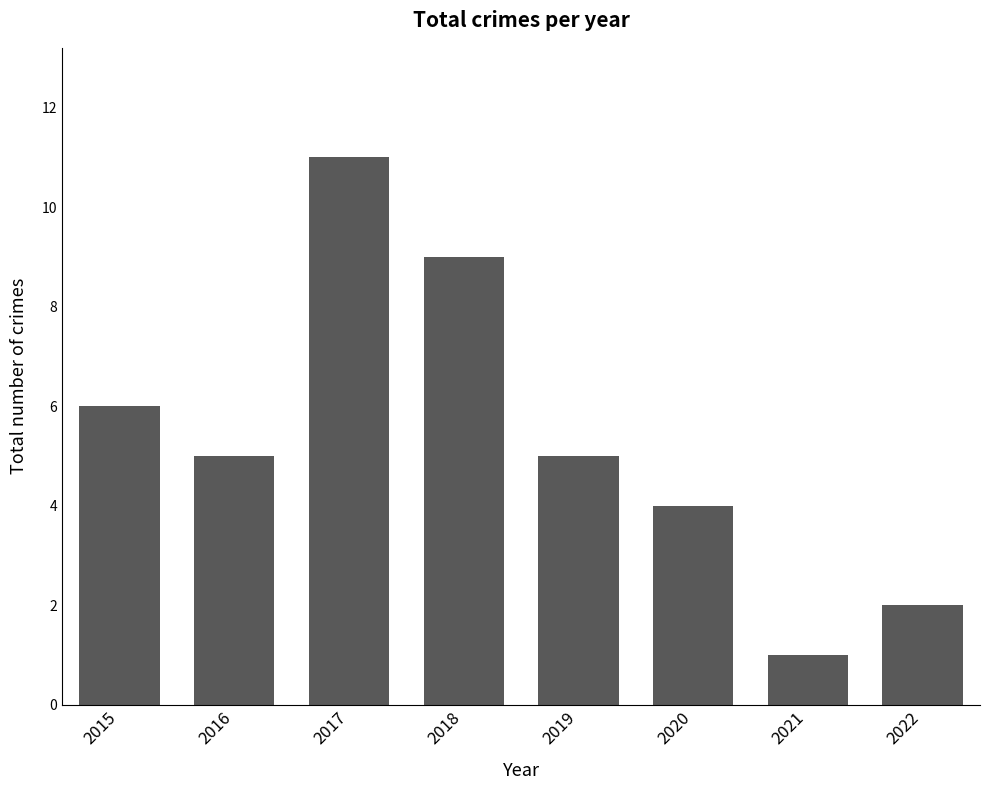

How many data points does each series have?

8